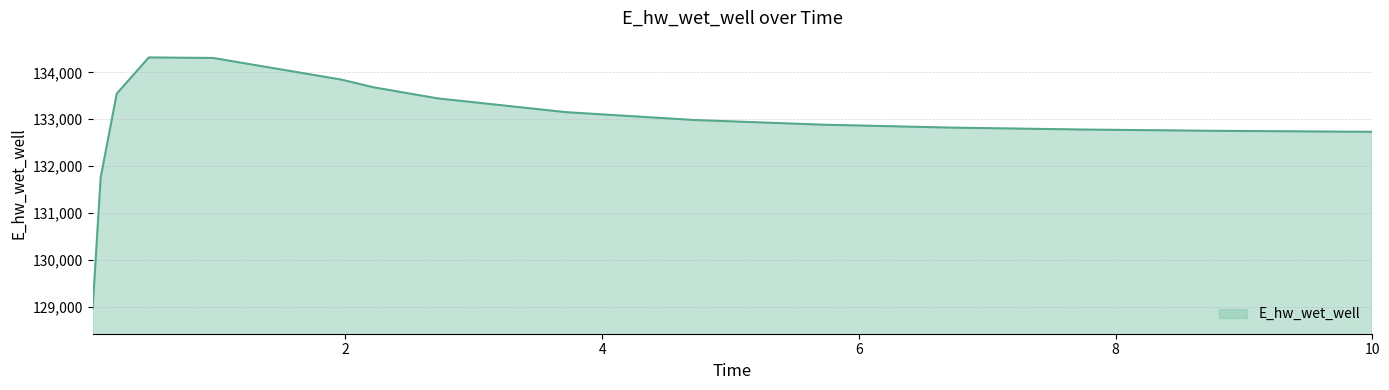

What is the maximum value shown in the chart?

134320.5